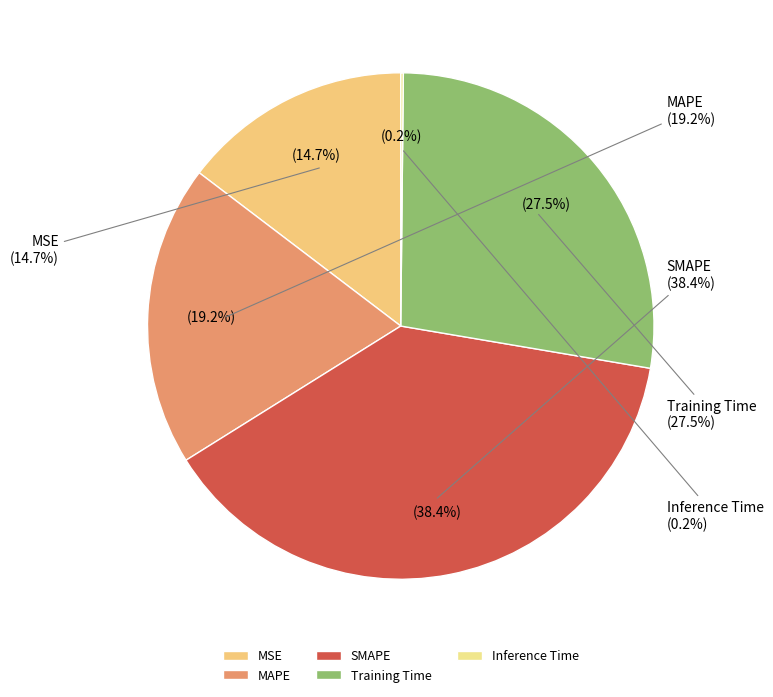

Is there any slice that represents more than half of the pie?

No